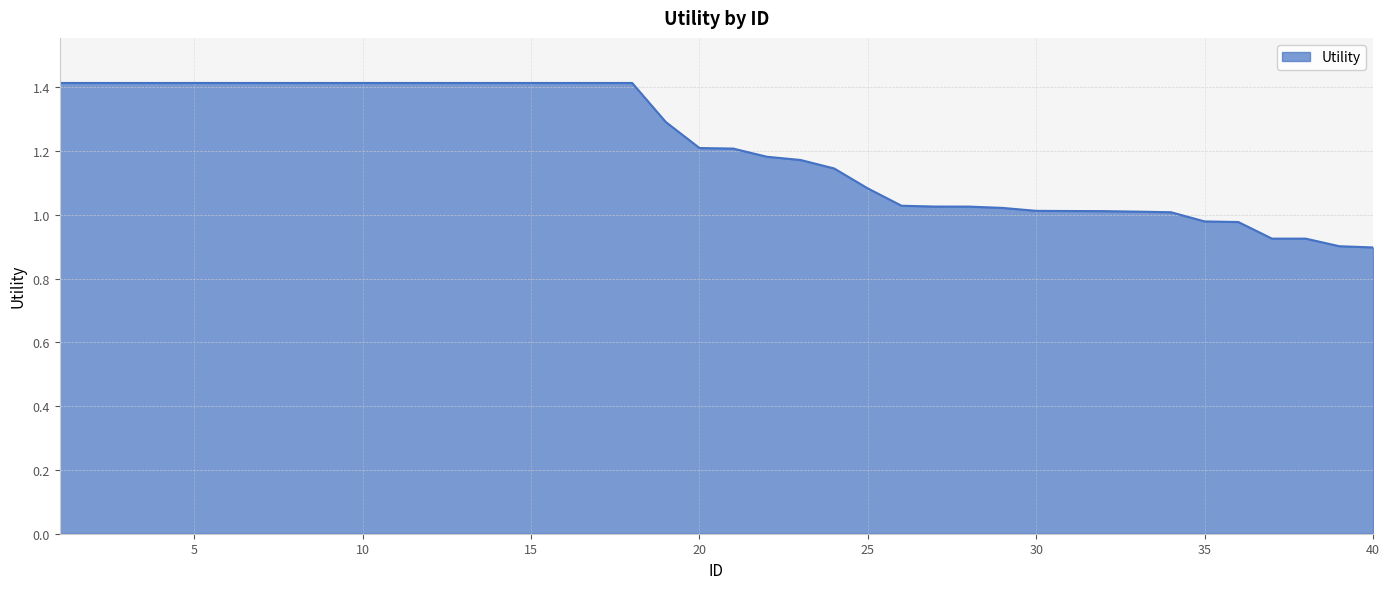

What is the difference between the maximum and second lowest values?

0.5